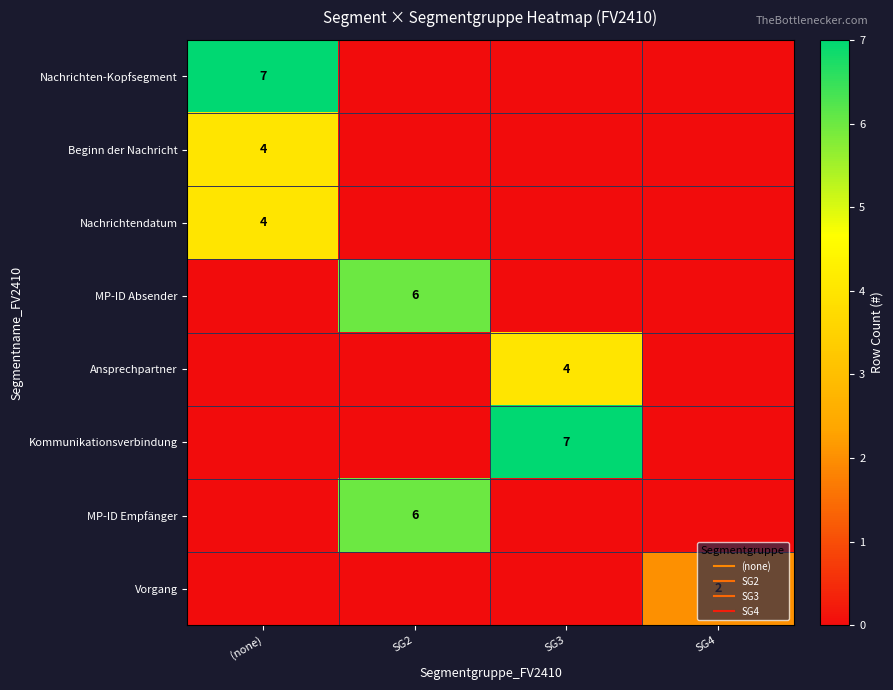

What is the difference between the maximum and minimum values in the Ansprechpartner series?

4